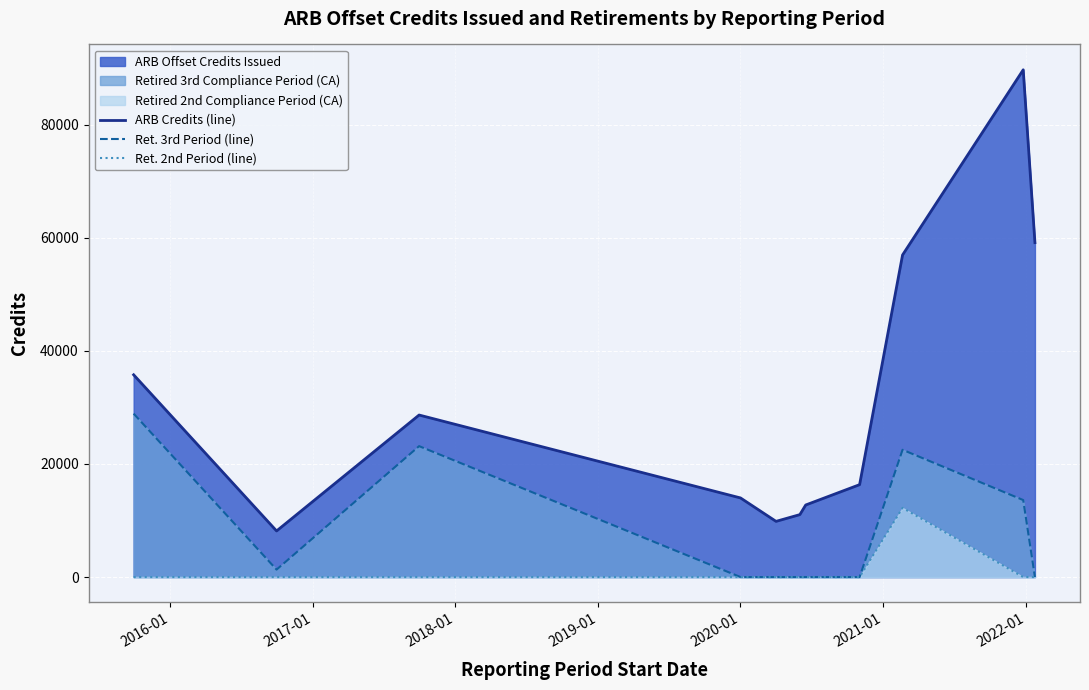

True or false: Ret. 2nd Period (line) and Ret. 3rd Period (line) intersect in this chart.

False